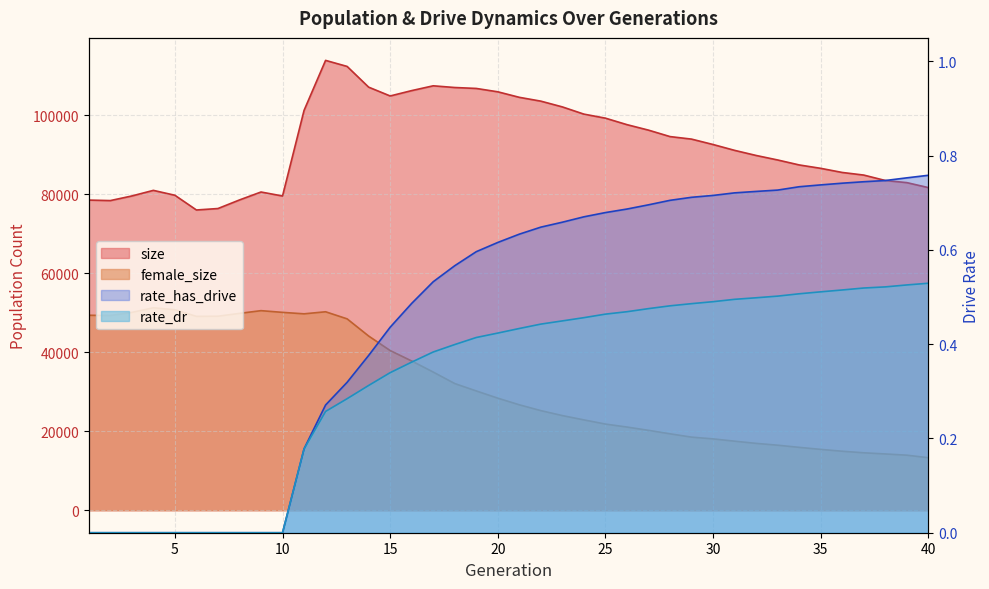

Rank the series by their maximum value, from lowest to highest.

rate_dr, rate_has_drive, female_size, size